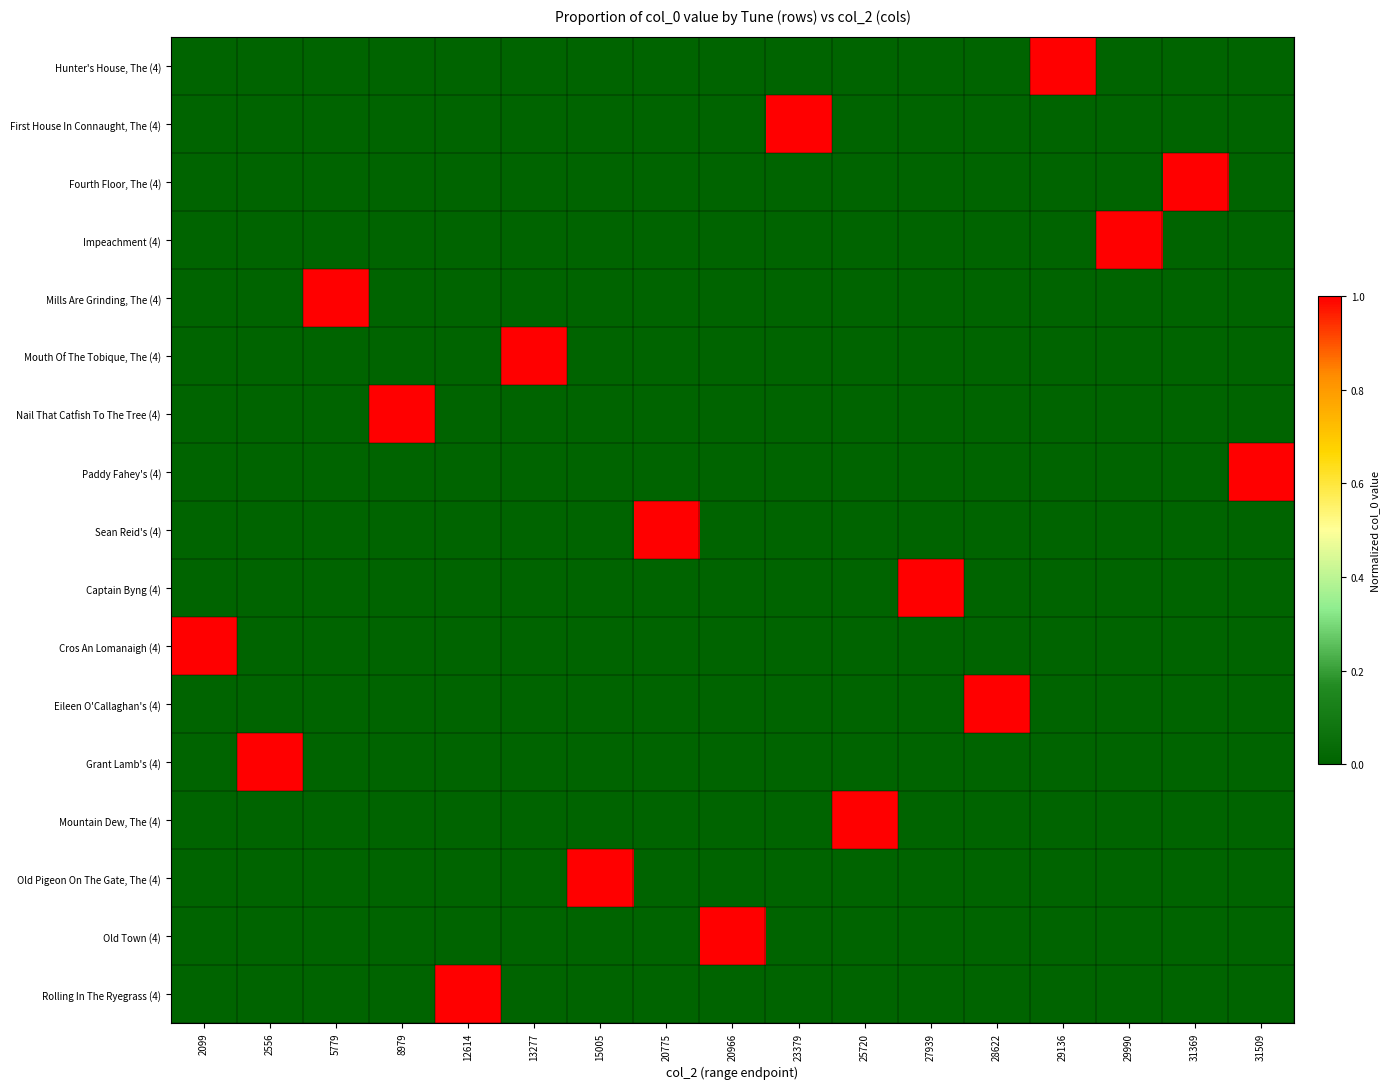

At which category is the sum across all series the highest?

2099